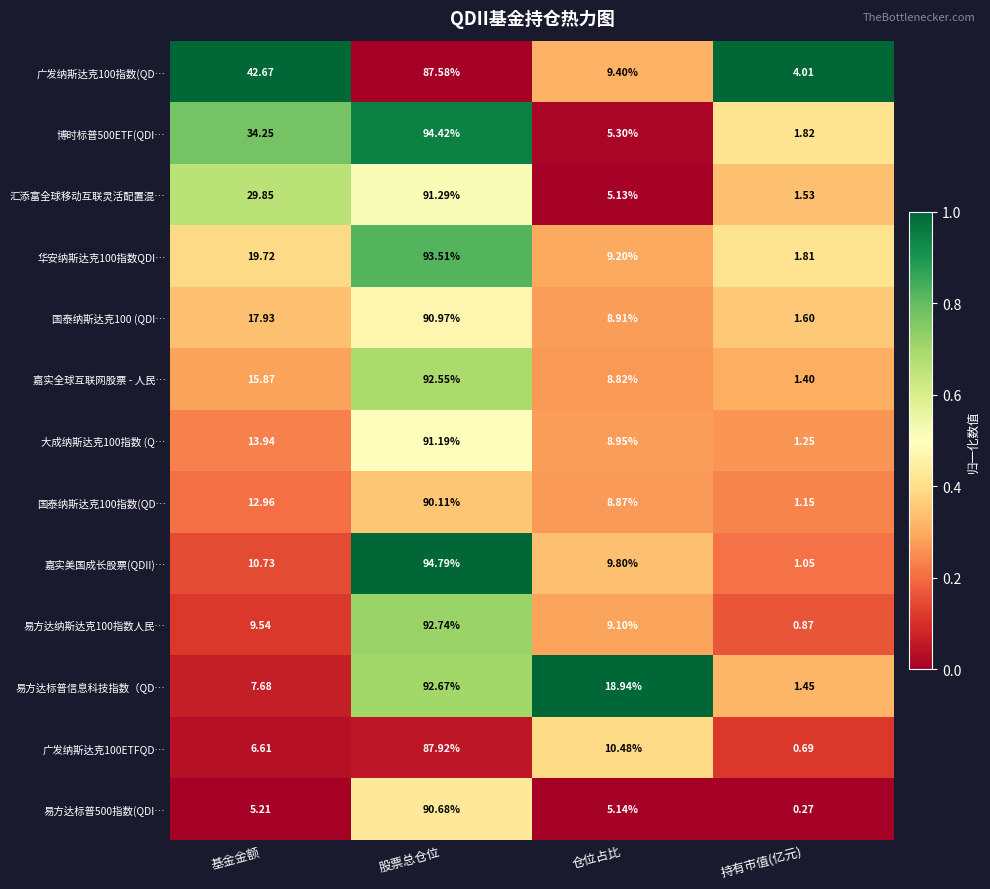

Count the number of data series in this chart.

13